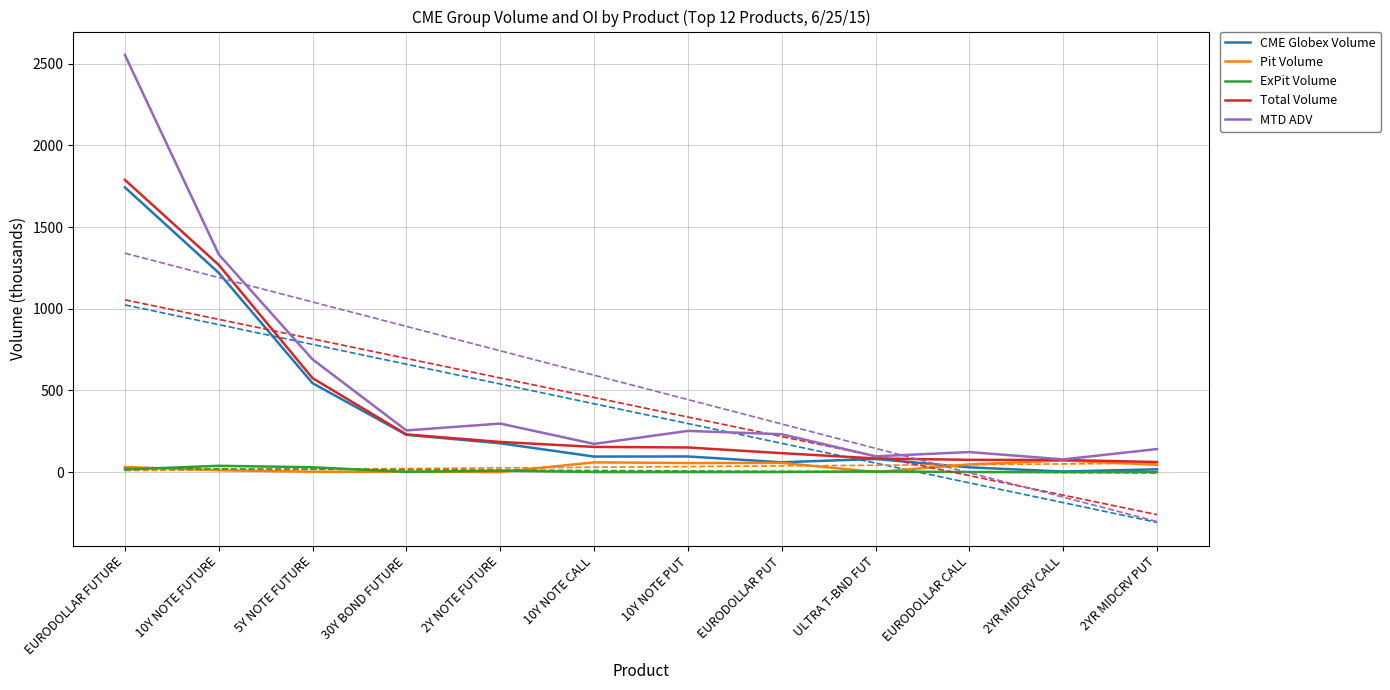

What is the label of the 4th point from the left?

30Y BOND FUTURE